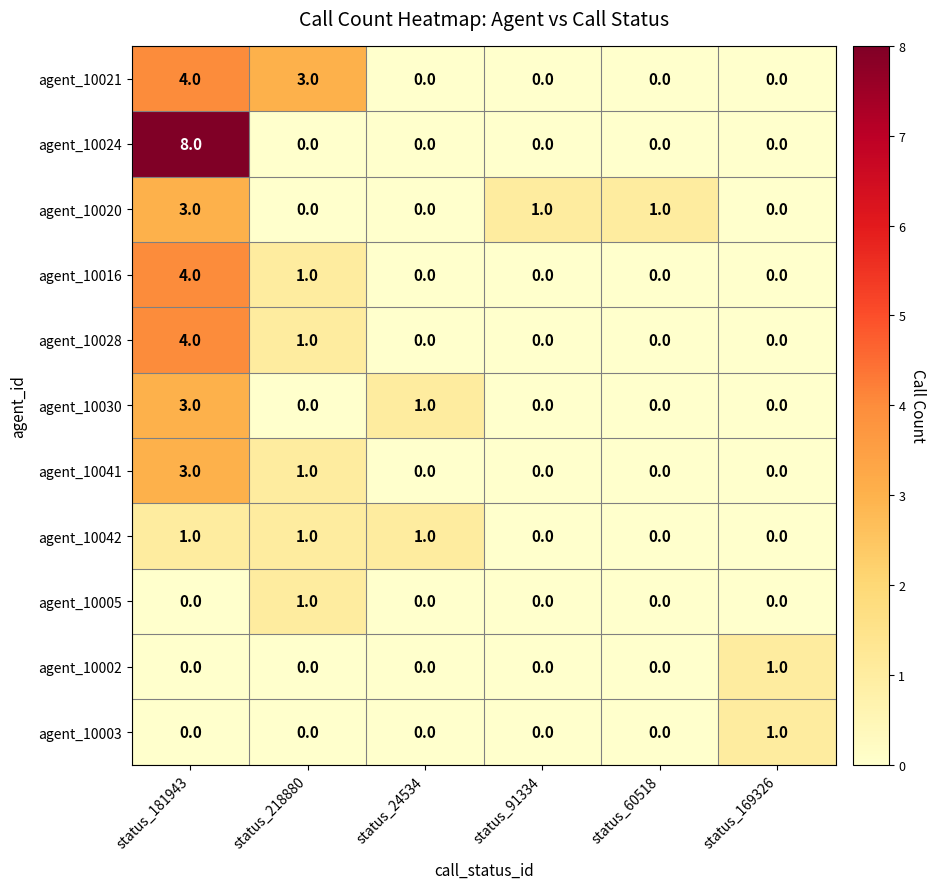

What is the difference between the agent_10028 values at status_181943 and status_91334?

4